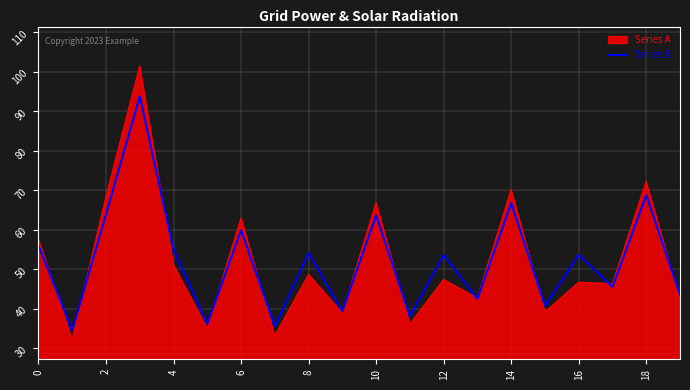

What is the smallest value displayed?

32.2